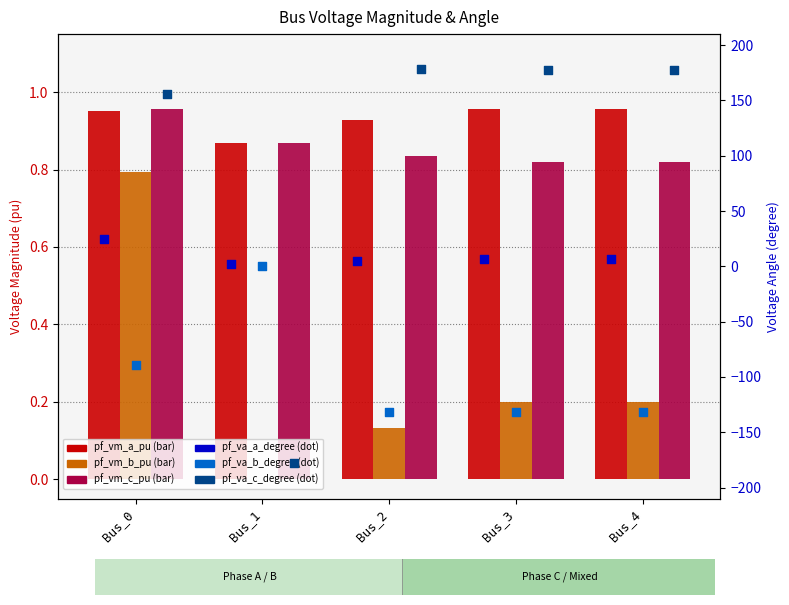

Which series reaches the maximum Y coordinate?

pf_va_c_degree